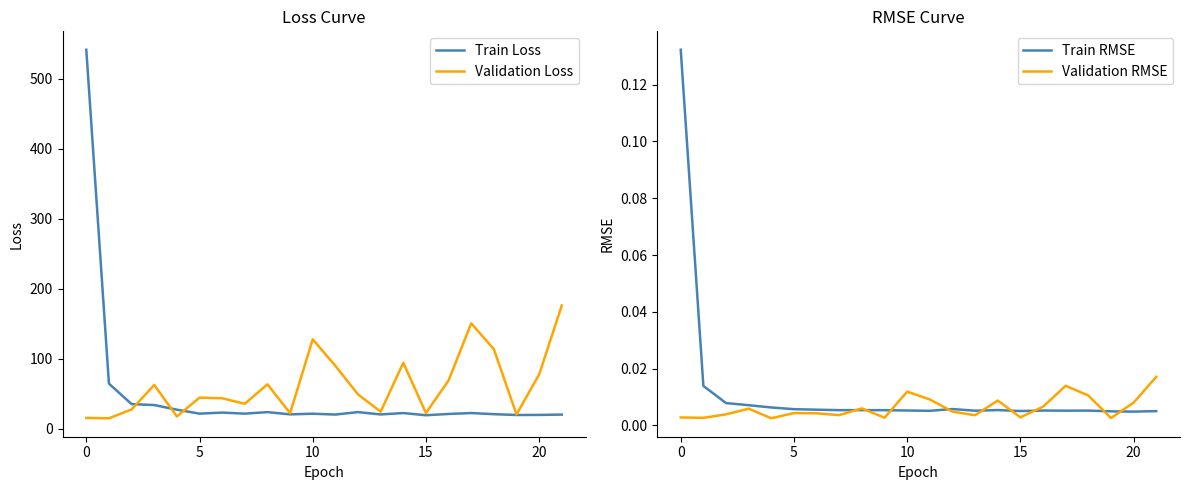

The value of Validation Loss at 20 is 16.9. True or false?

False